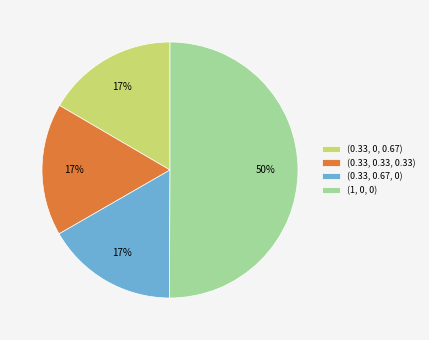

Approximately how many times larger is the value at (0.33, 0.67, 0) compared to (1, 0, 0)?

0.3